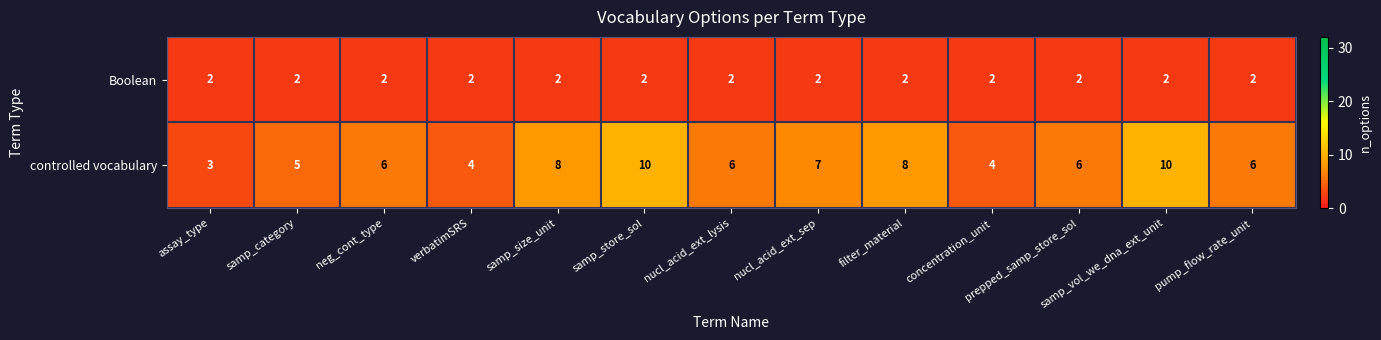

Which series has the largest total across all categories?

controlled vocabulary